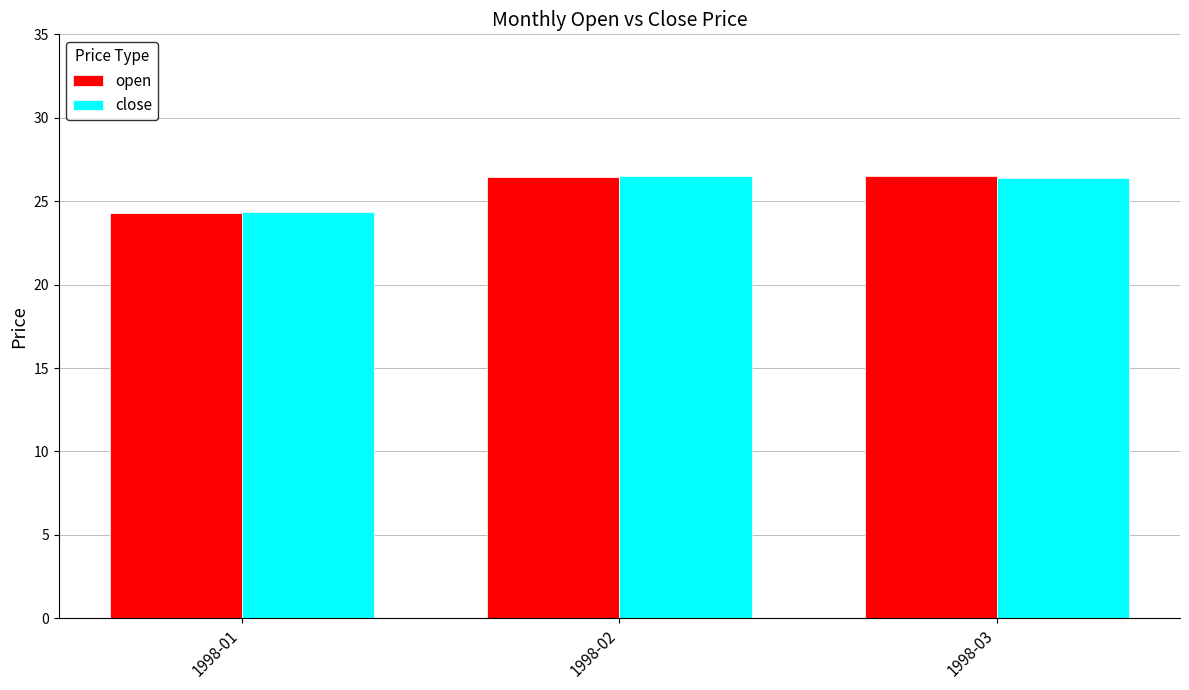

What is the value of the open bar at the 1st from the left?

24.3